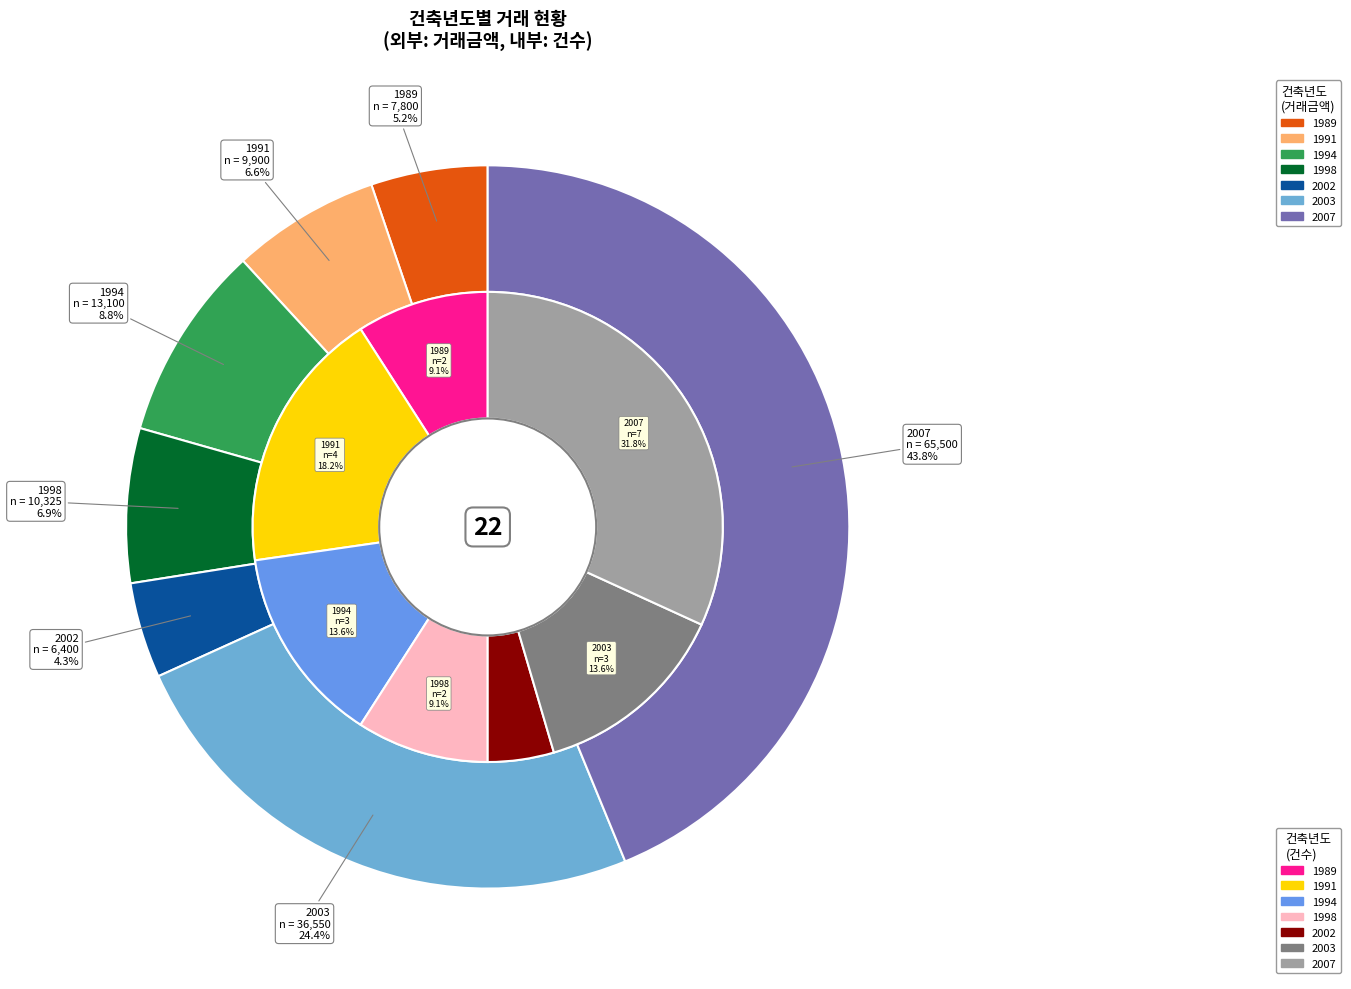

What is the total percentage of 1998 and 2003?

22.7%